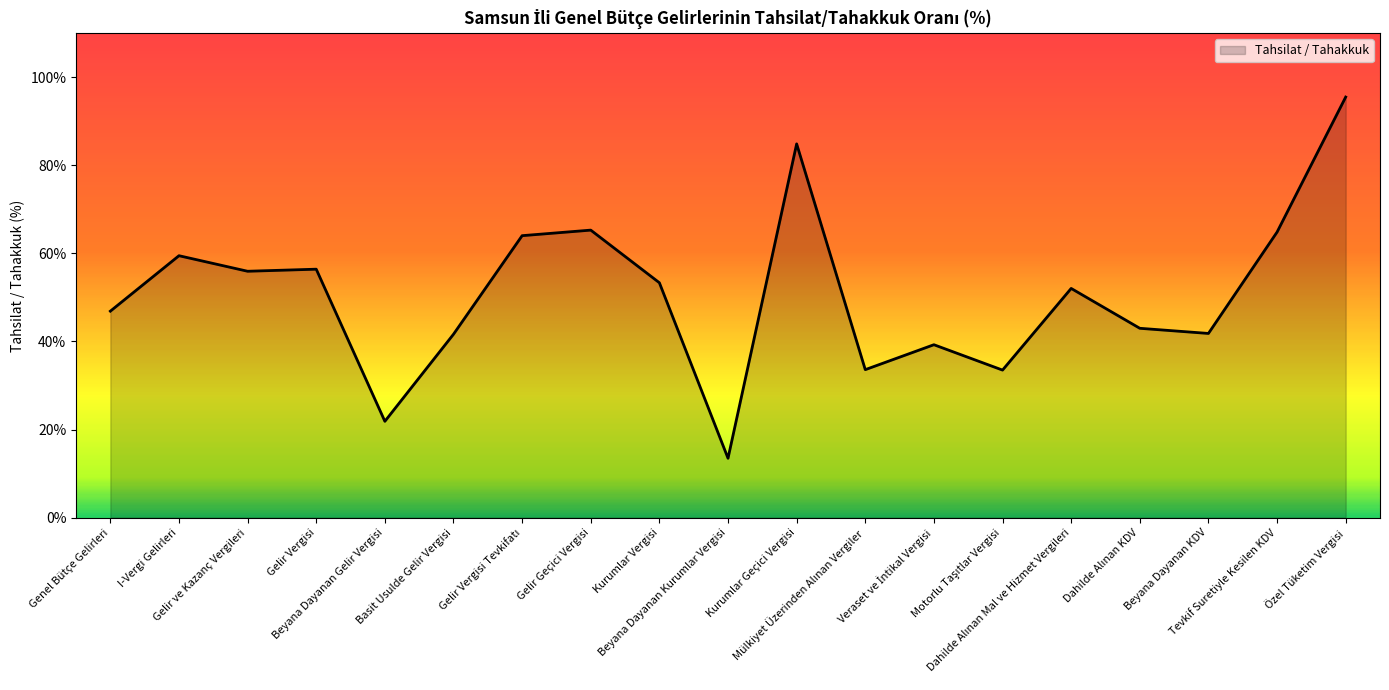

What is the maximum value shown in the chart?

95.5